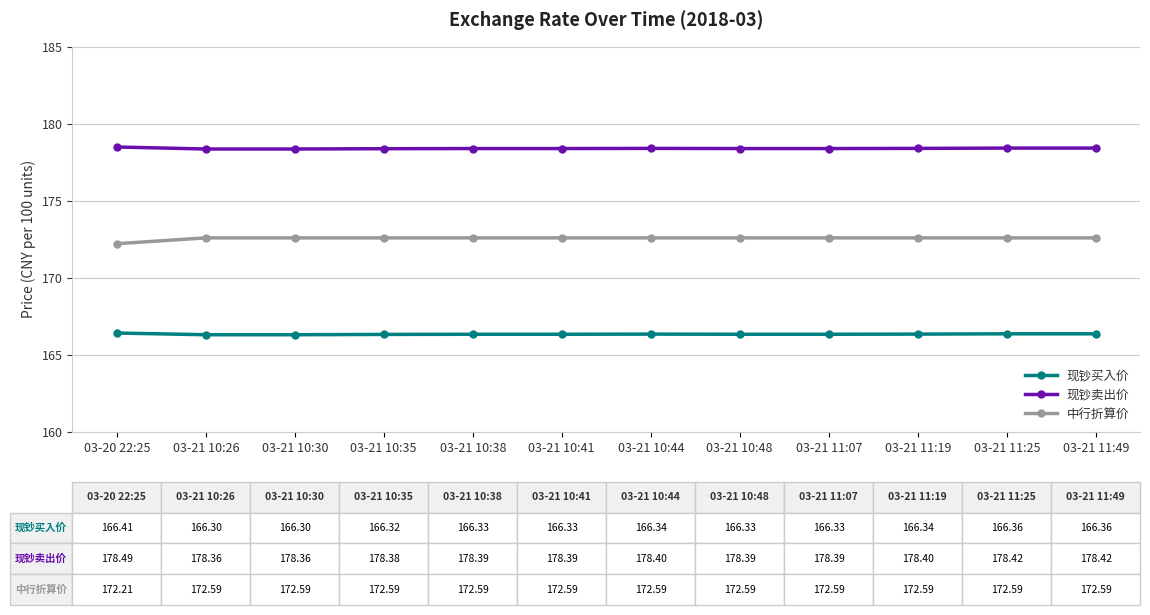

What is the total value across all series at 03-21 11:25?

517.4